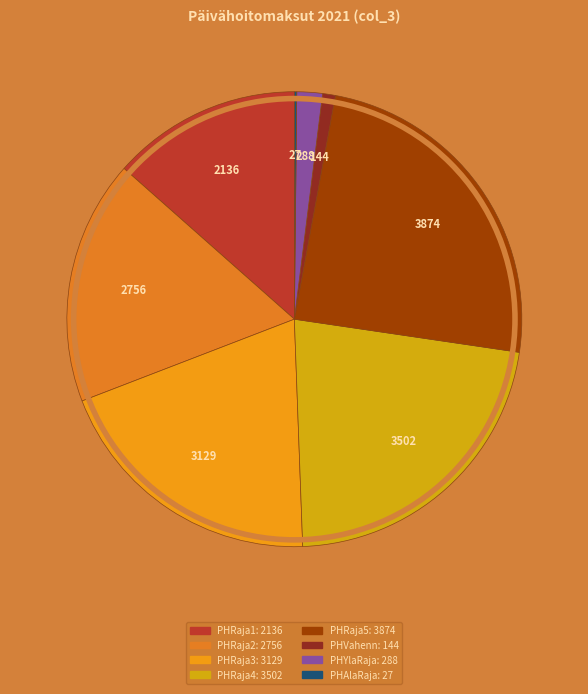

Is it true that PHAlaRaja is 1% of the pie?

False